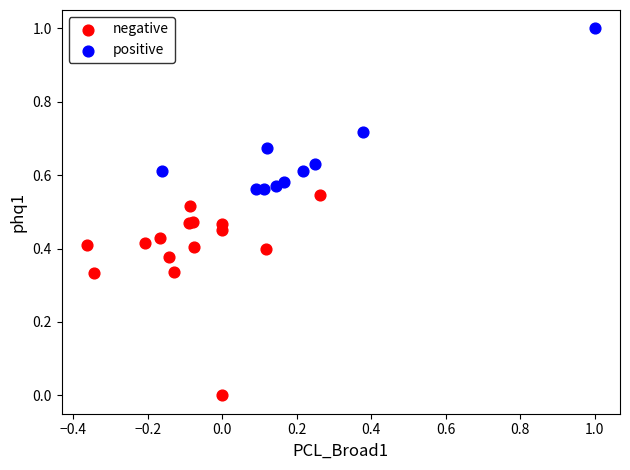

What are all the series names shown in the legend?

negative, positive